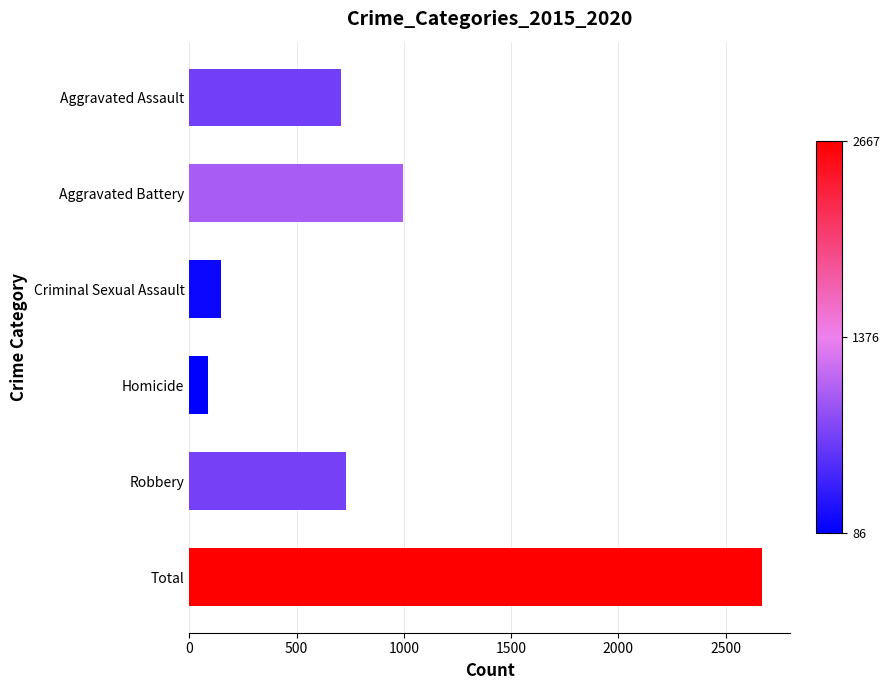

What is the difference between the second highest and minimum values?

910